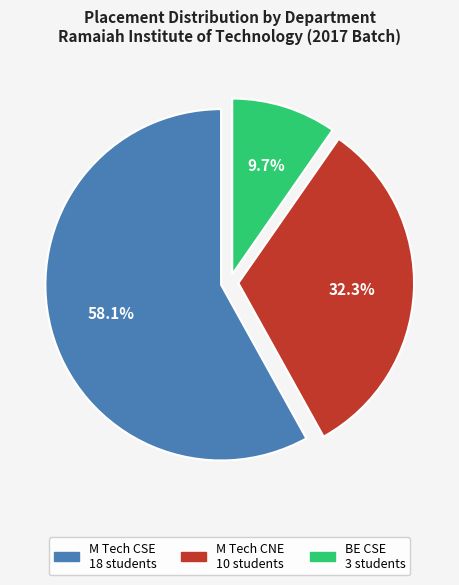

Is there any slice that represents more than half of the pie?

Yes